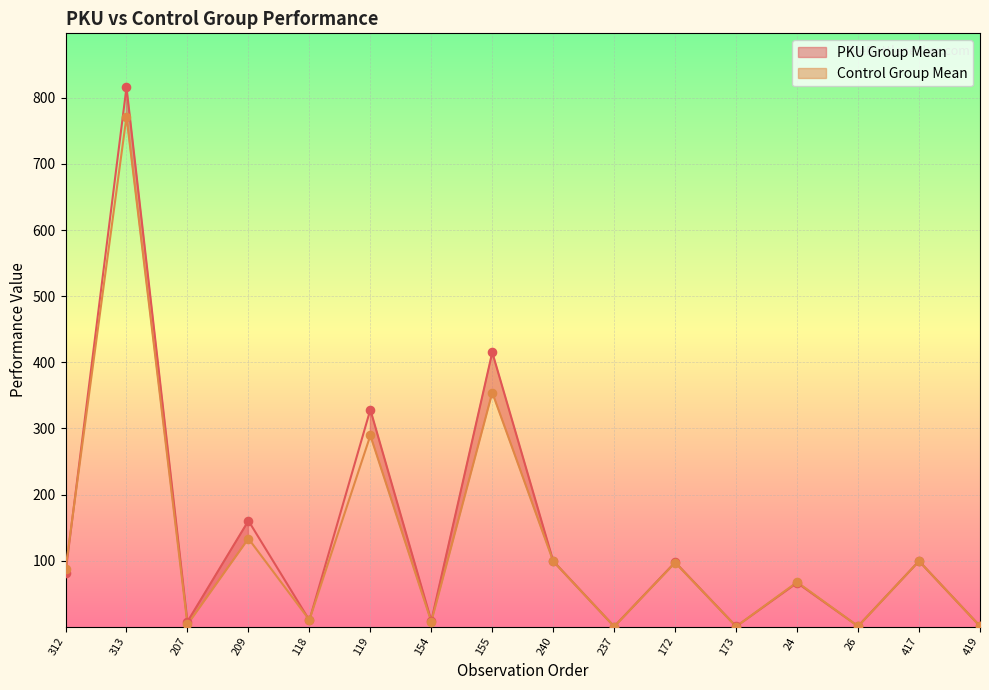

What are all the series names shown in the legend?

PKU Group Mean, Control Group Mean